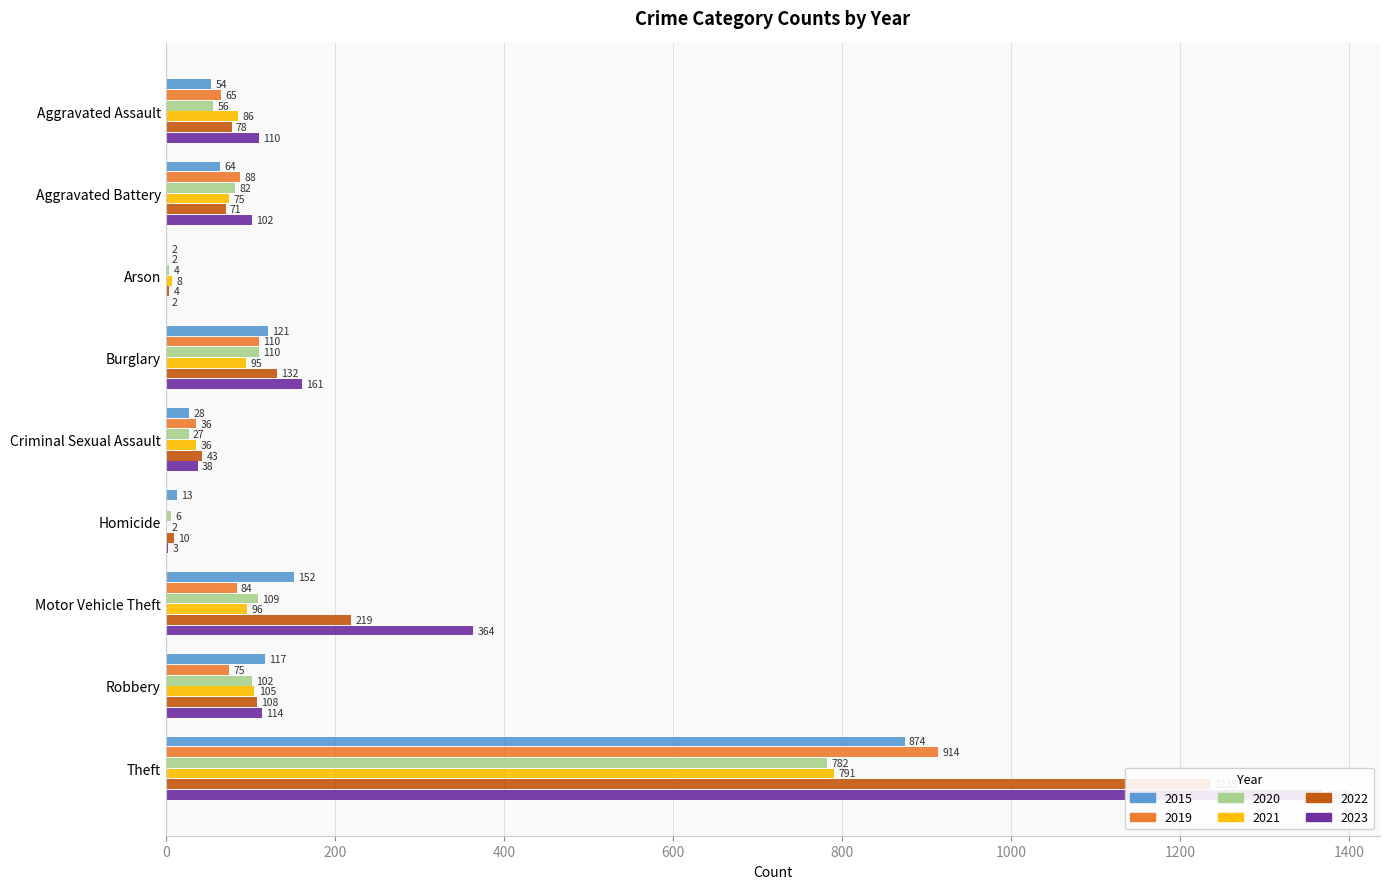

What are all the series names shown in the legend?

2015, 2019, 2020, 2021, 2022, 2023